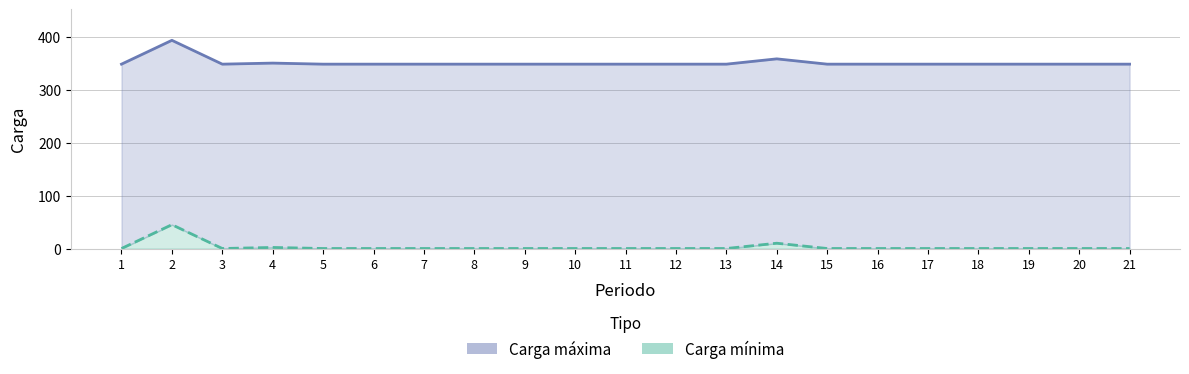

True or false: Carga máxima and Carga mínima intersect in this chart.

False